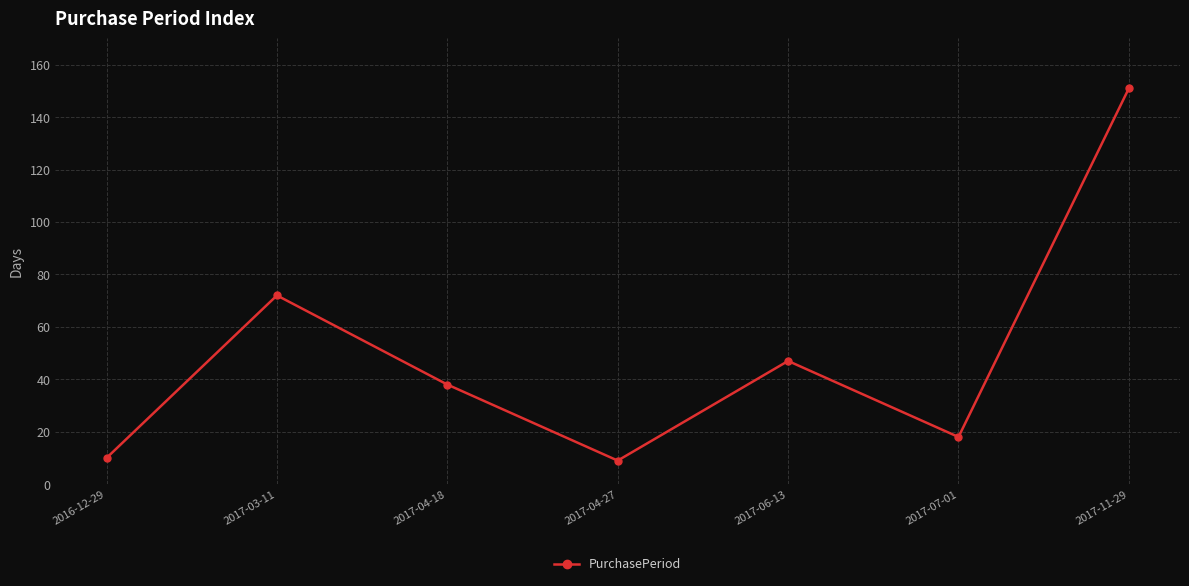

What is the difference between the values at 2017-11-29 and 2016-12-29?

141